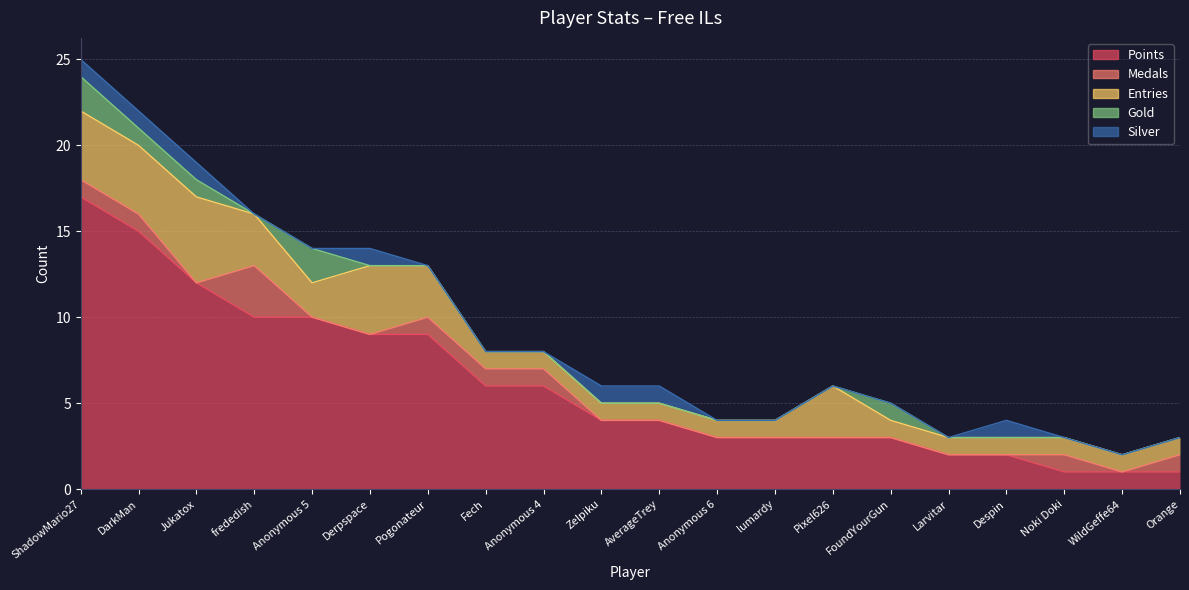

How many series are shown in this chart?

5